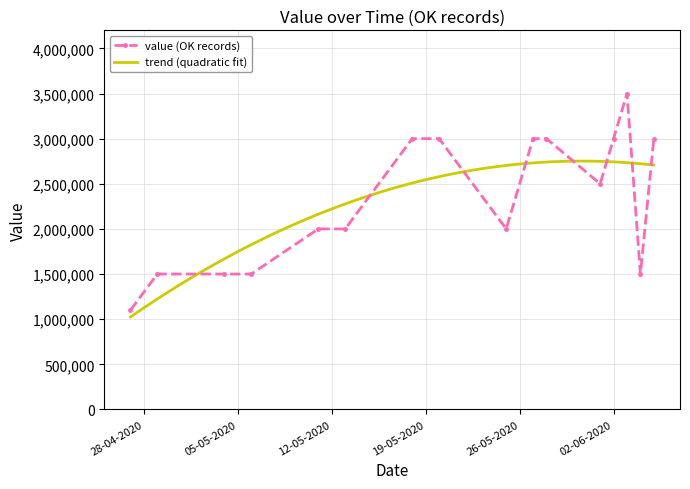

What is the approximate value at 13-05-2020, to the nearest 50?

2000000